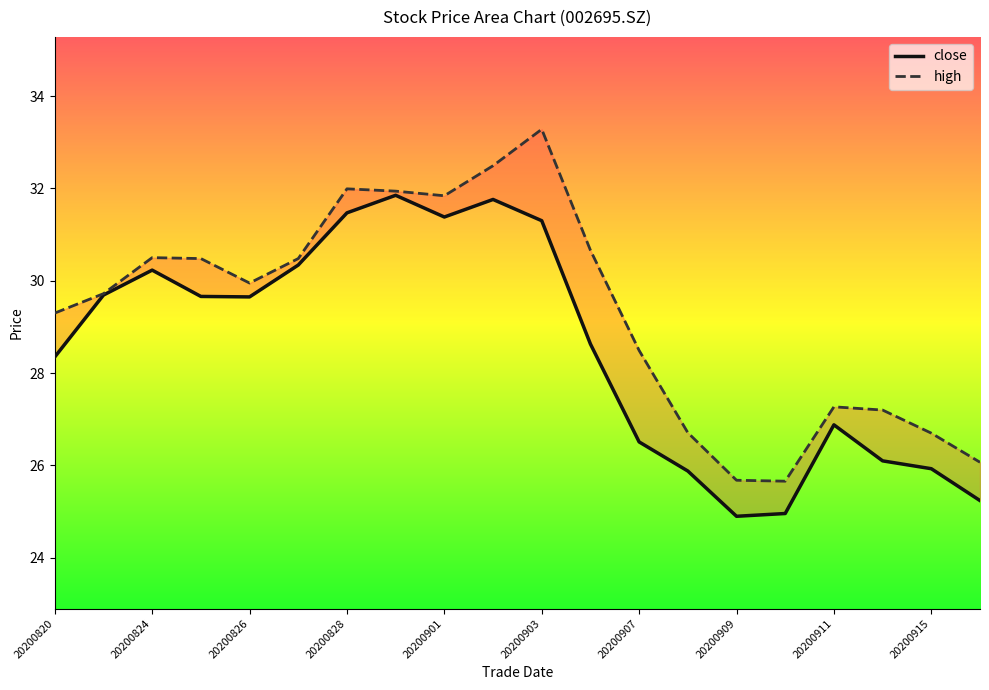

How many series are shown in this chart?

2